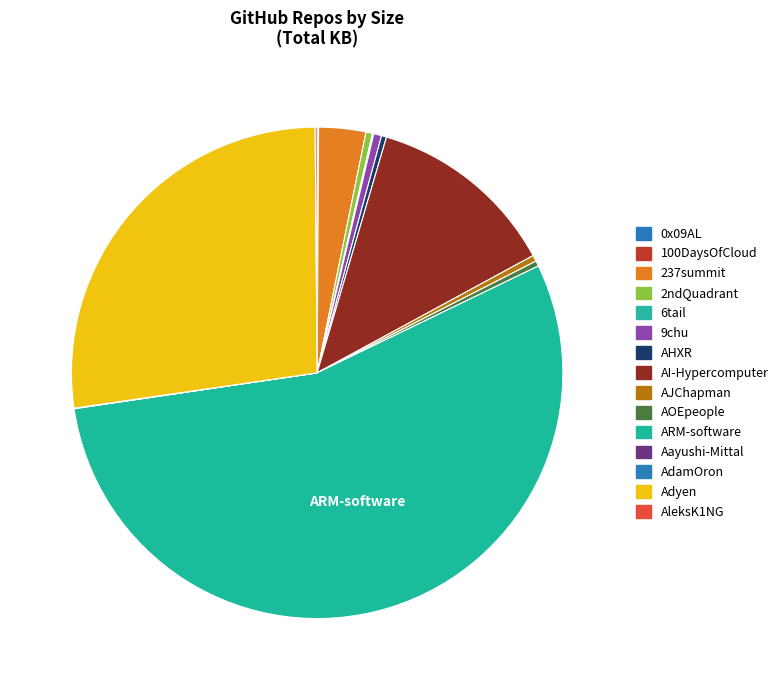

Which has a higher value, Adyen or AOEpeople?

Adyen